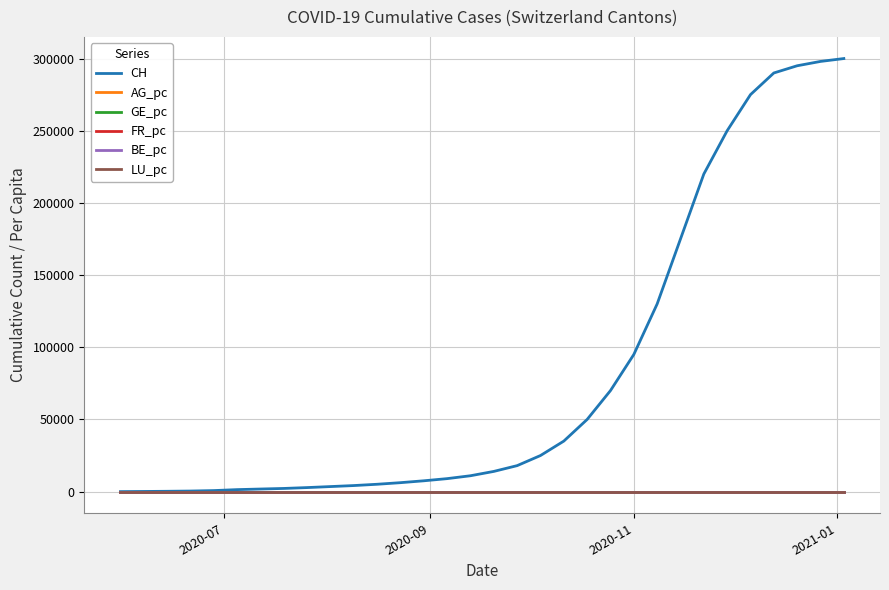

Which series has the largest total across all categories?

CH